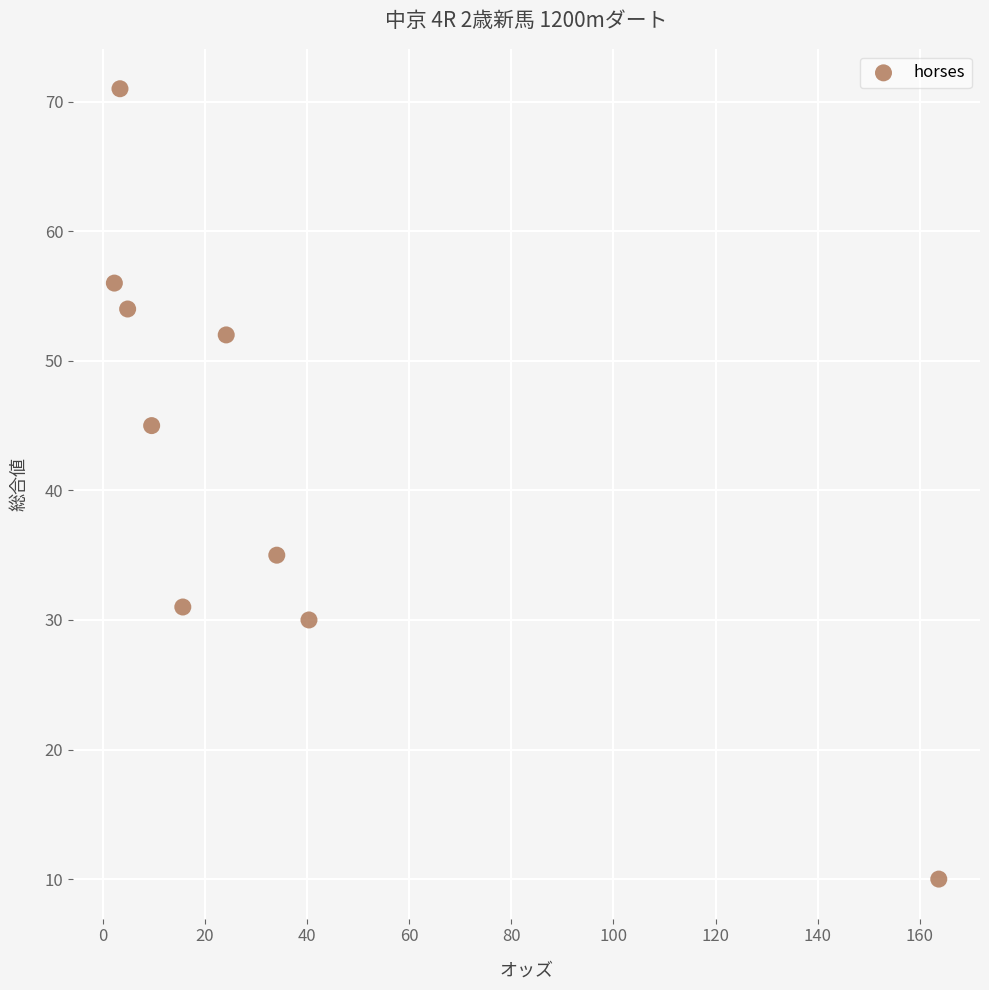

What is the average Y value?

43